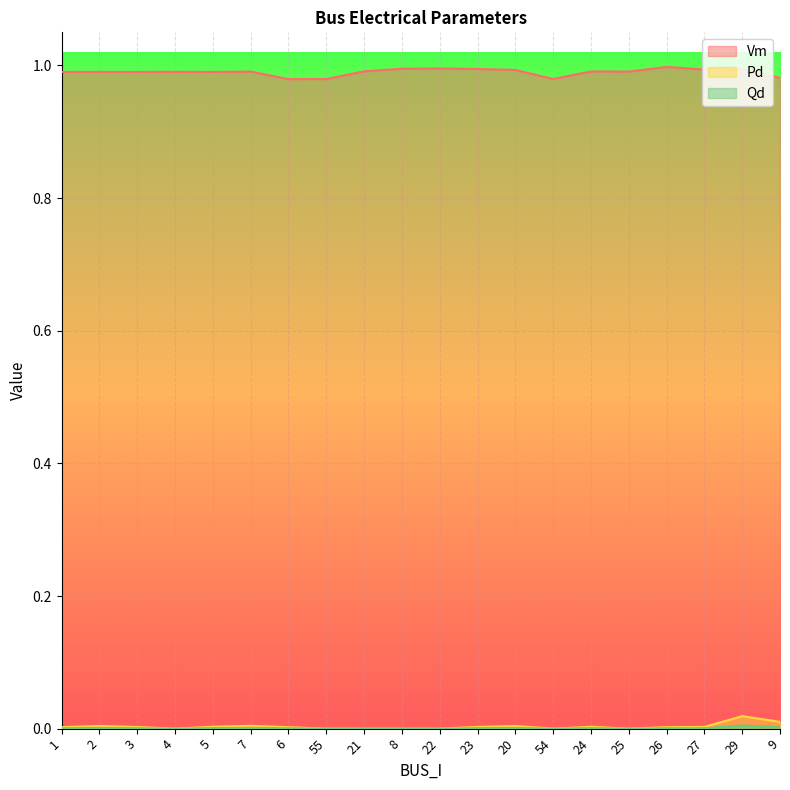

How many lines are shown in the chart?

3